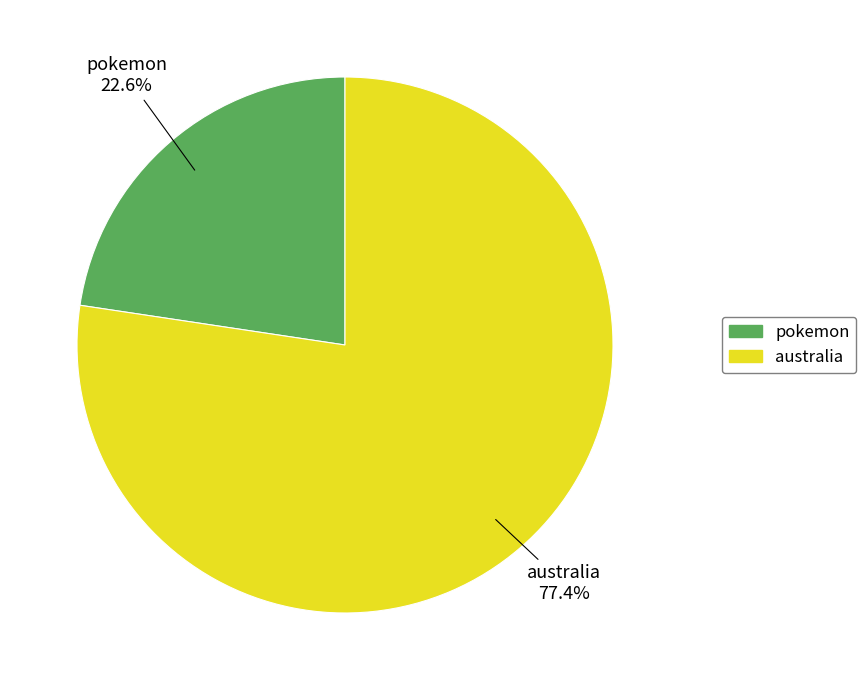

Which slice is the smallest?

pokemon